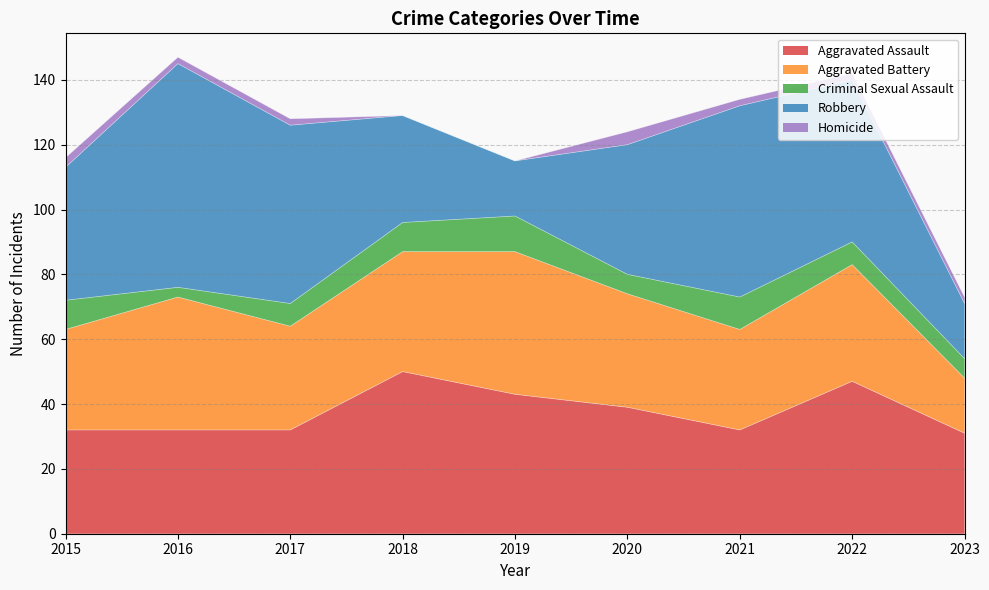

True or false: Aggravated Battery and Homicide cross at least once.

False